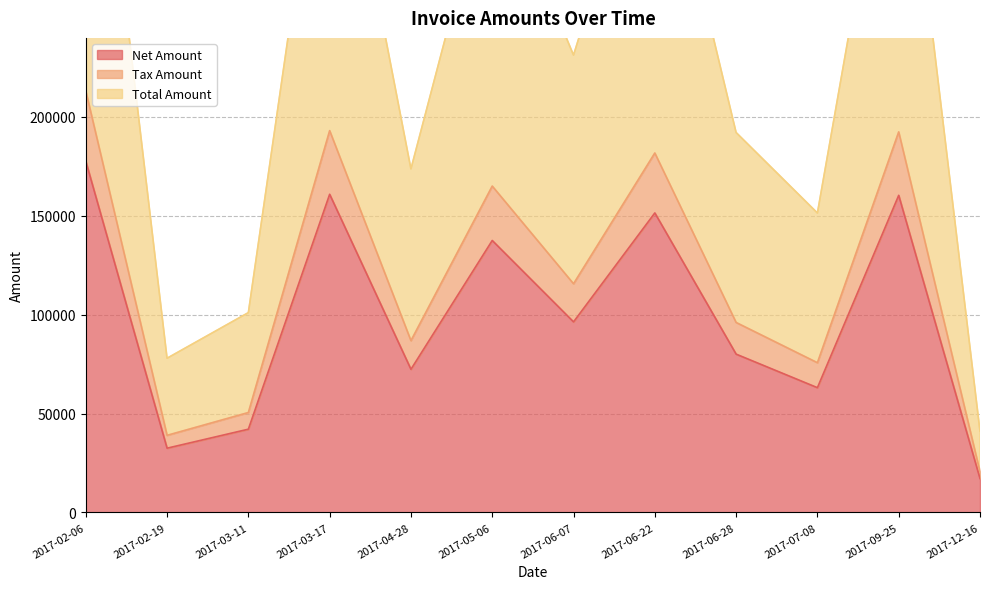

What is the average value of the Net Amount series?

99306